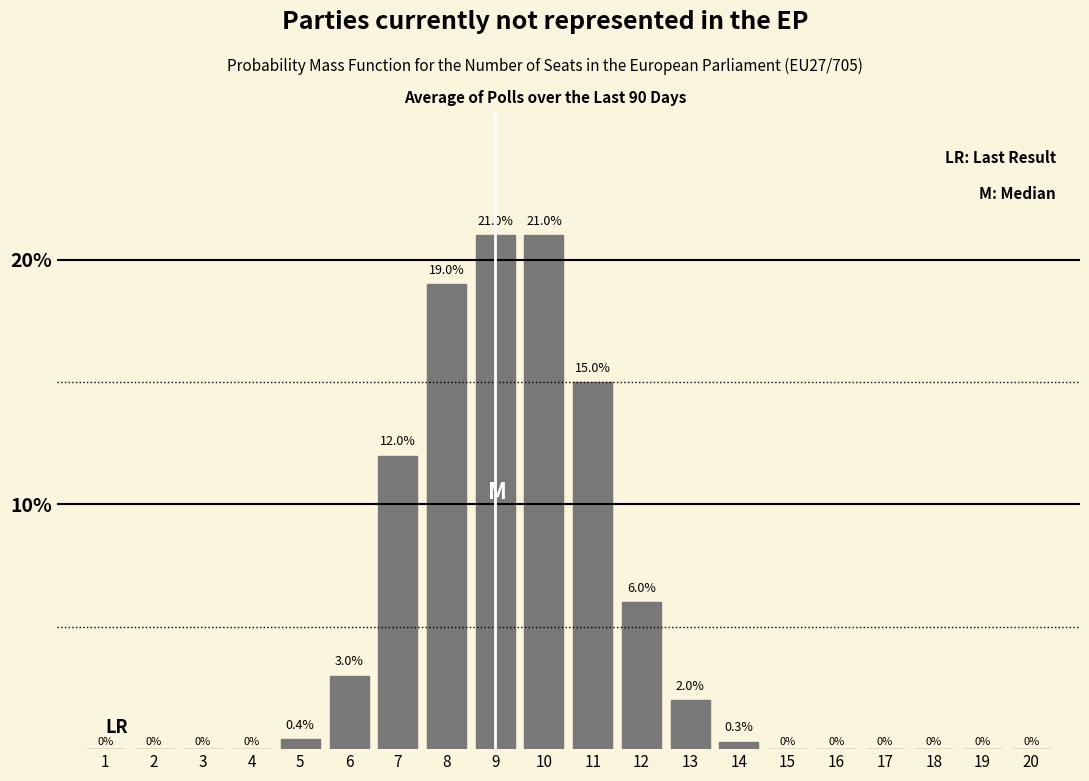

Reading left to right, extract all data points from this chart.

1=0.0	2=0.0	3=0.0	4=0.0	5=0.4	6=3.0	7=12.0	8=19.0	9=21.0	10=21.0	11=15.0	12=6.0	13=2.0	14=0.3	15=0.0	16=0.0	17=0.0	18=0.0	19=0.0	20=0.0